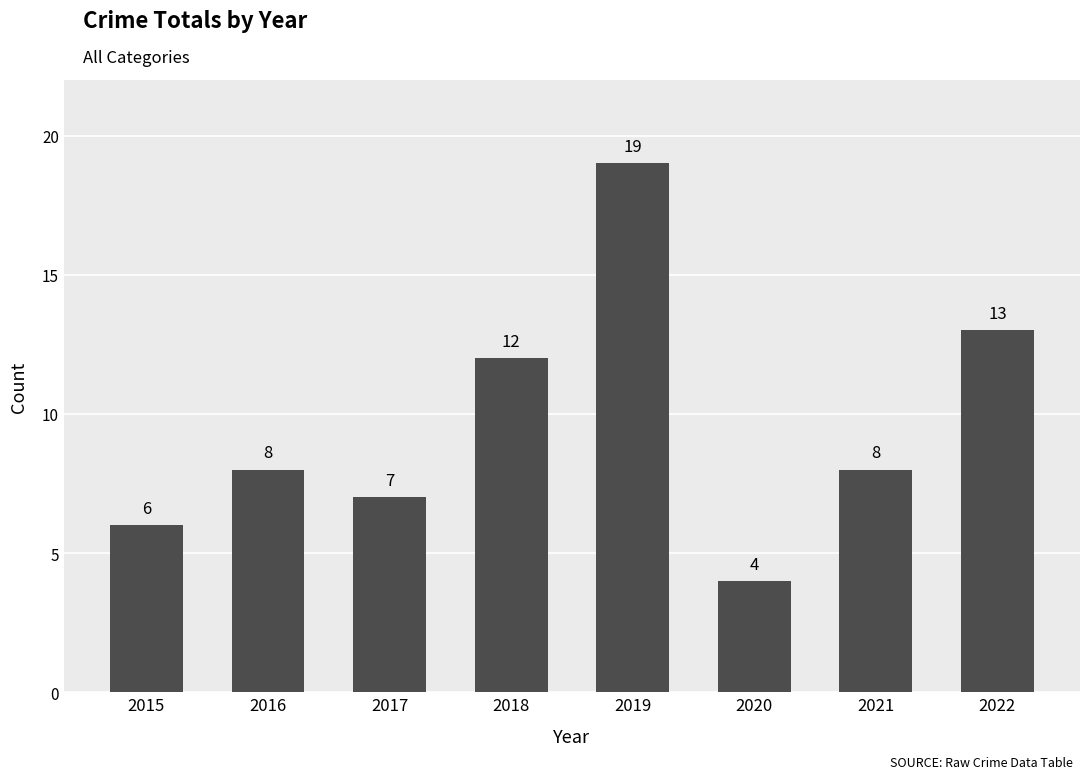

What is the approximate value at 2019, to the nearest 5?

20